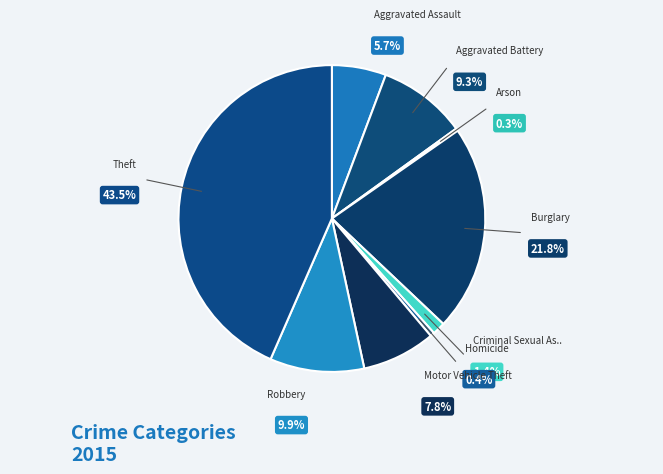

Combined, do Robbery and Burglary account for over 50%?

No